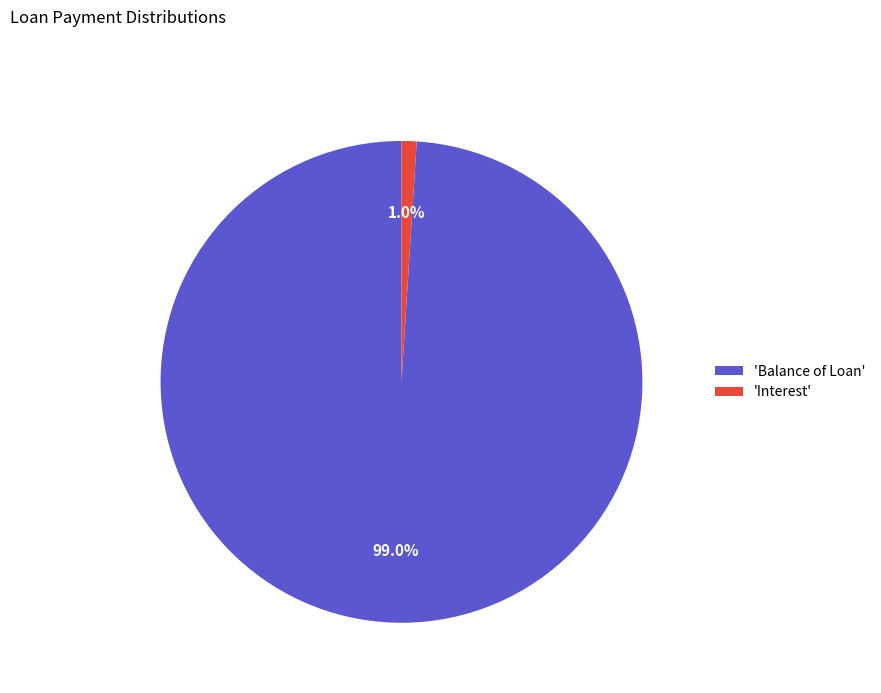

Which category has the smallest portion of the pie?

'Interest'